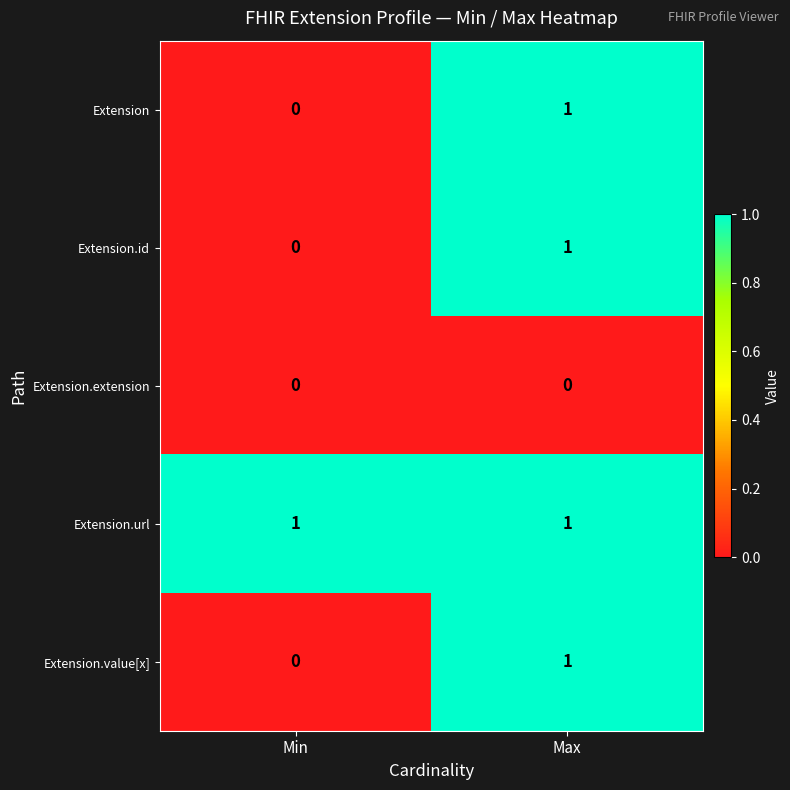

How many series are shown in this chart?

5